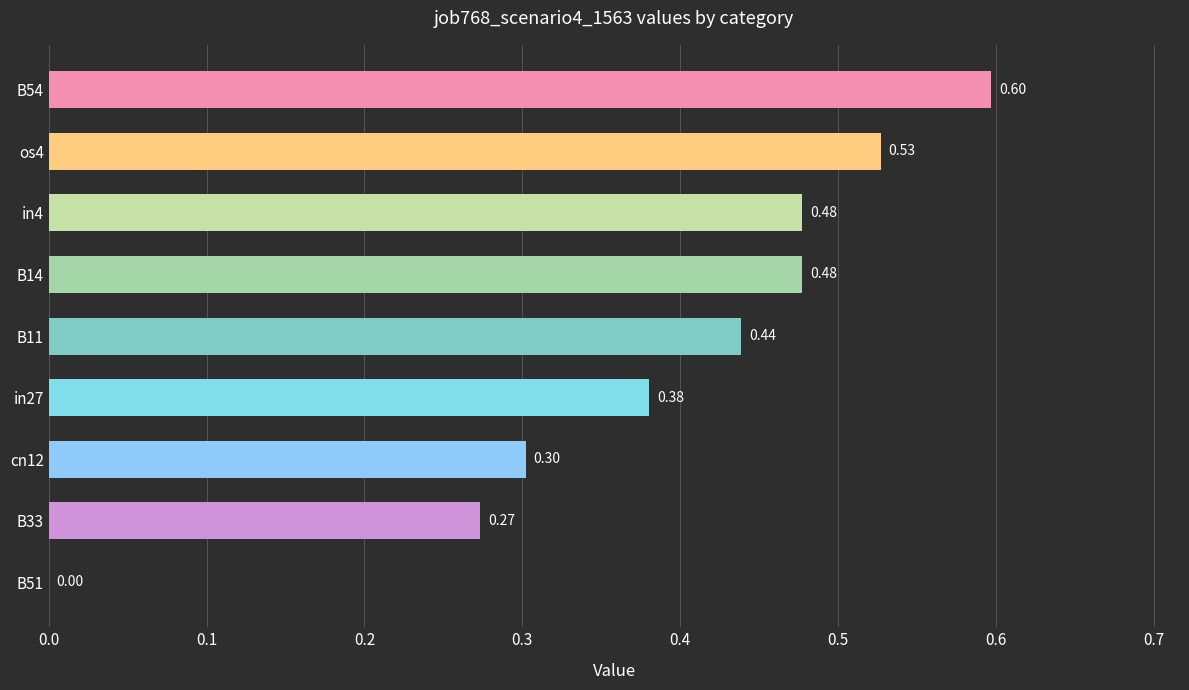

Which has a higher value, os4 or in27?

os4